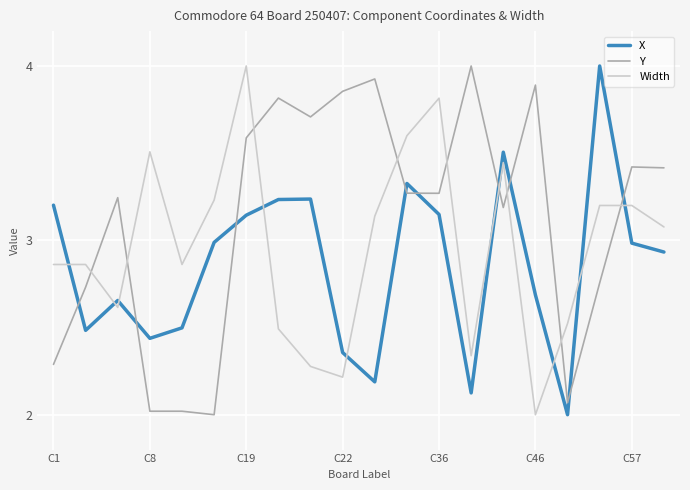

Which series has the largest total across all categories?

Y